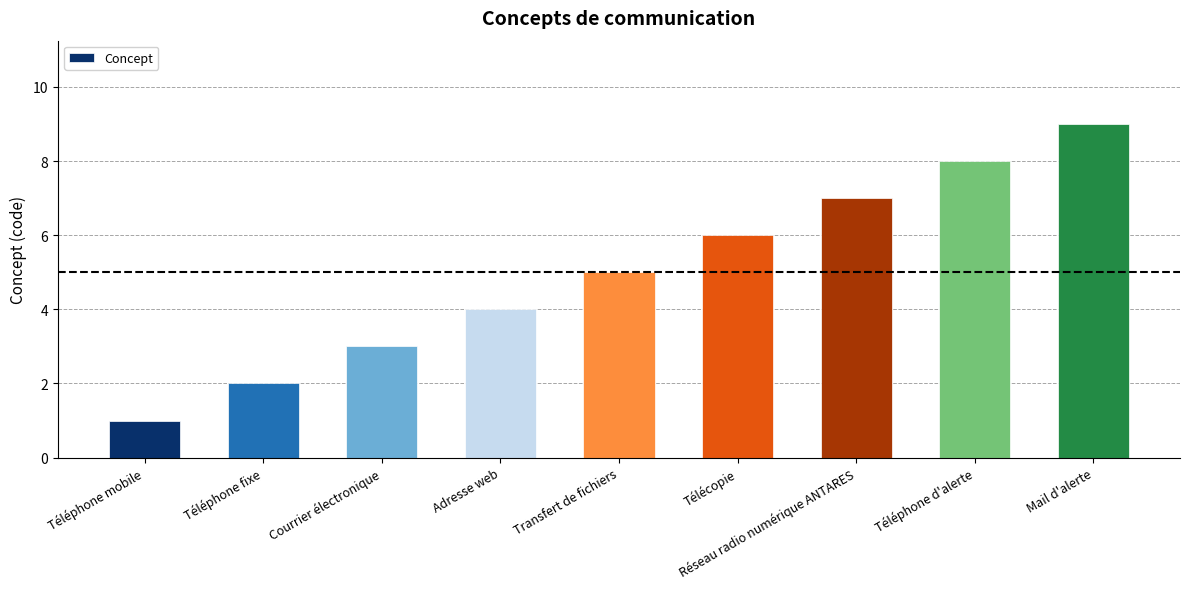

True or false: the data shows 3 at Téléphone fixe.

False